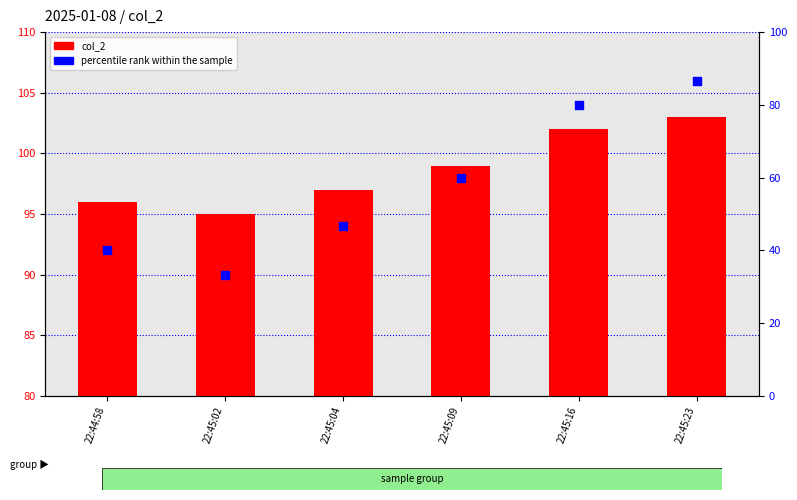

Which series reaches the maximum Y coordinate?

col_2